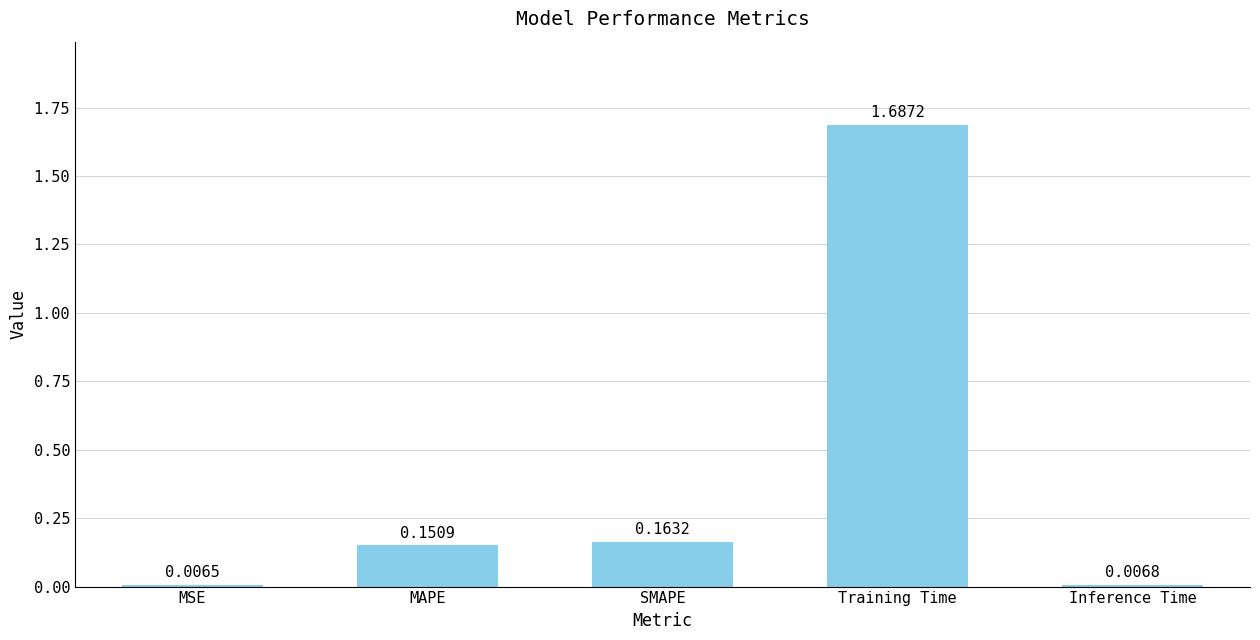

What is the label of the 4th bar from the right?

MAPE